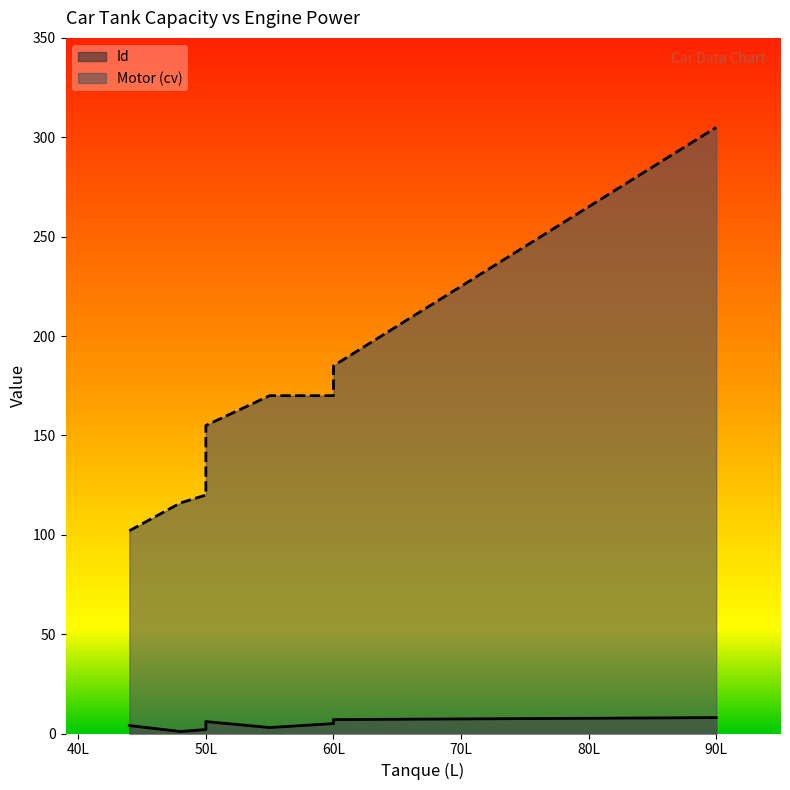

Is the value of Motor (cv) at 55 greater than the value of Id at 50?

Yes